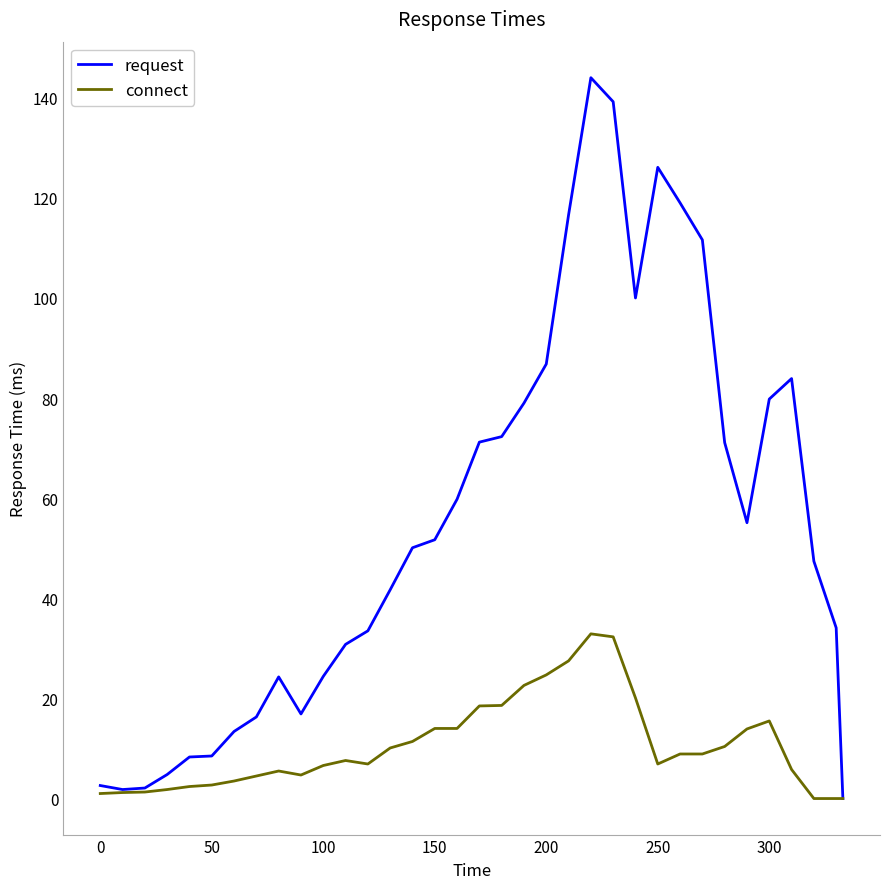

What is the greatest value displayed?

144.0